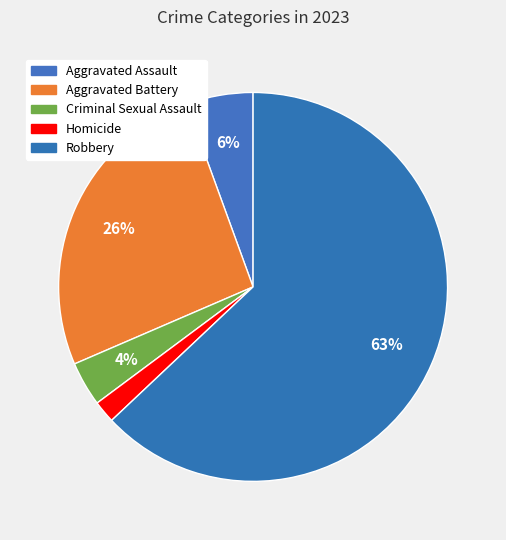

How many slices are in this pie chart?

5